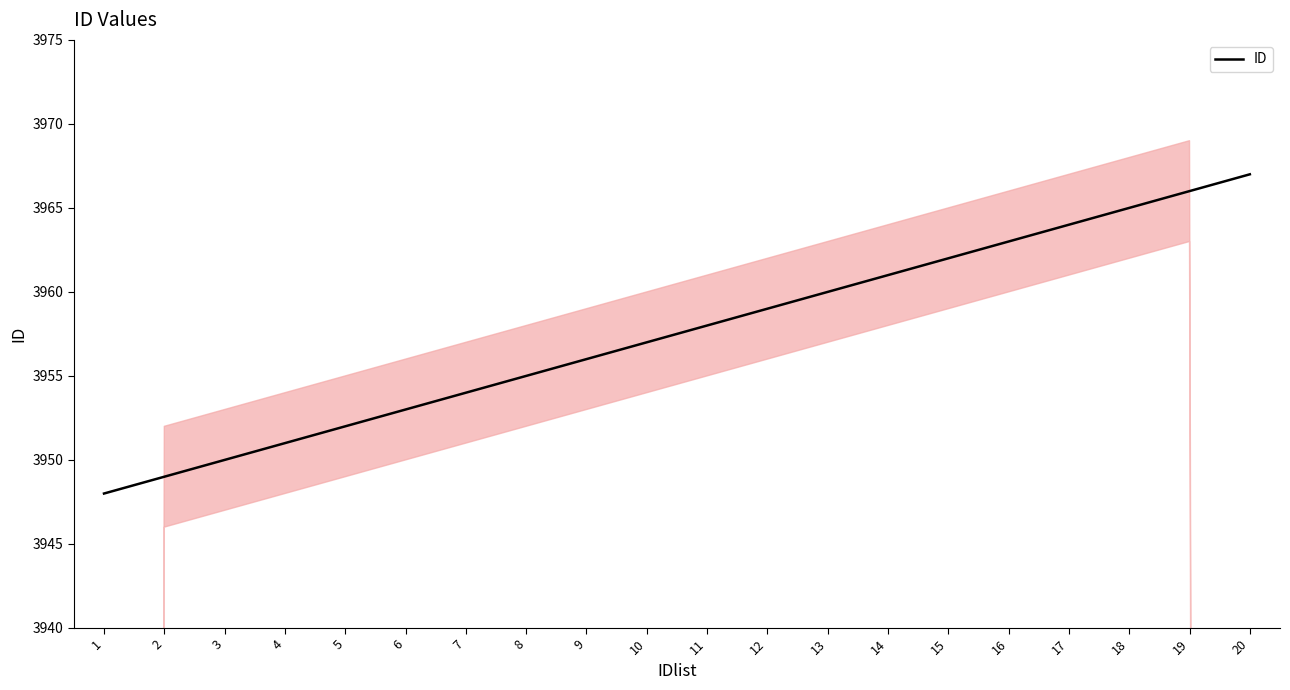

Approximately how many times larger is the value at 15 compared to 1?

1.0